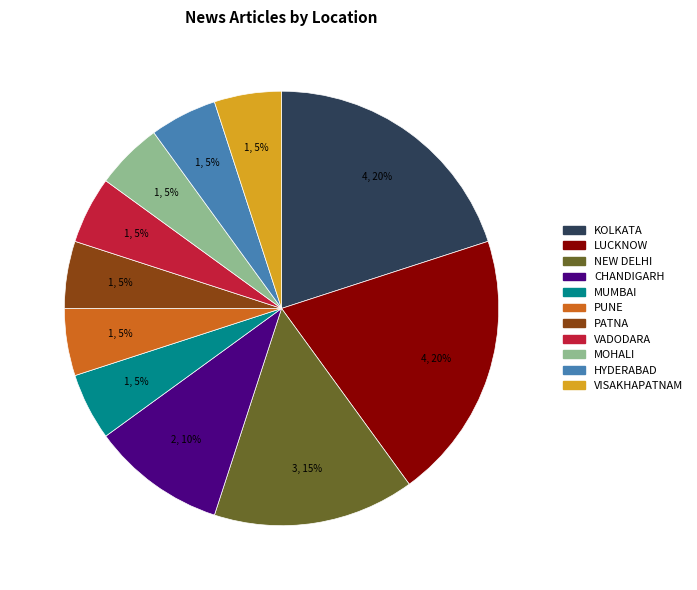

Does LUCKNOW represent more than half of the total?

No